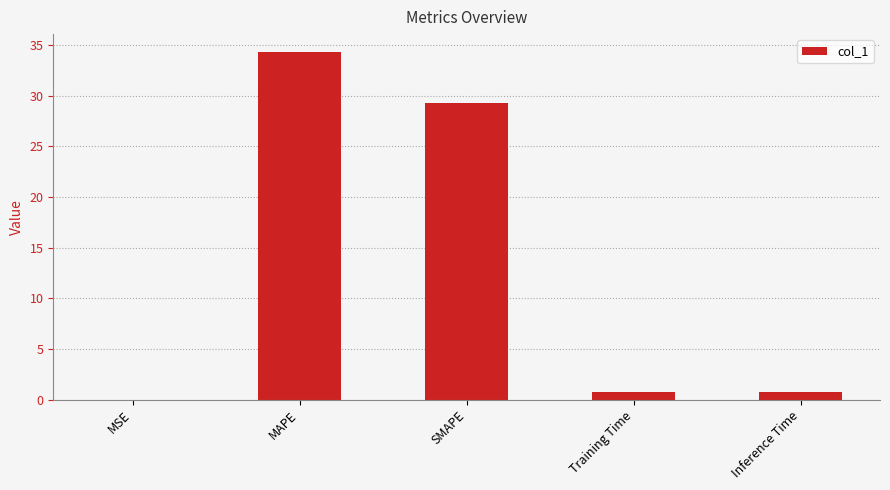

What is the greatest value displayed?

34.4